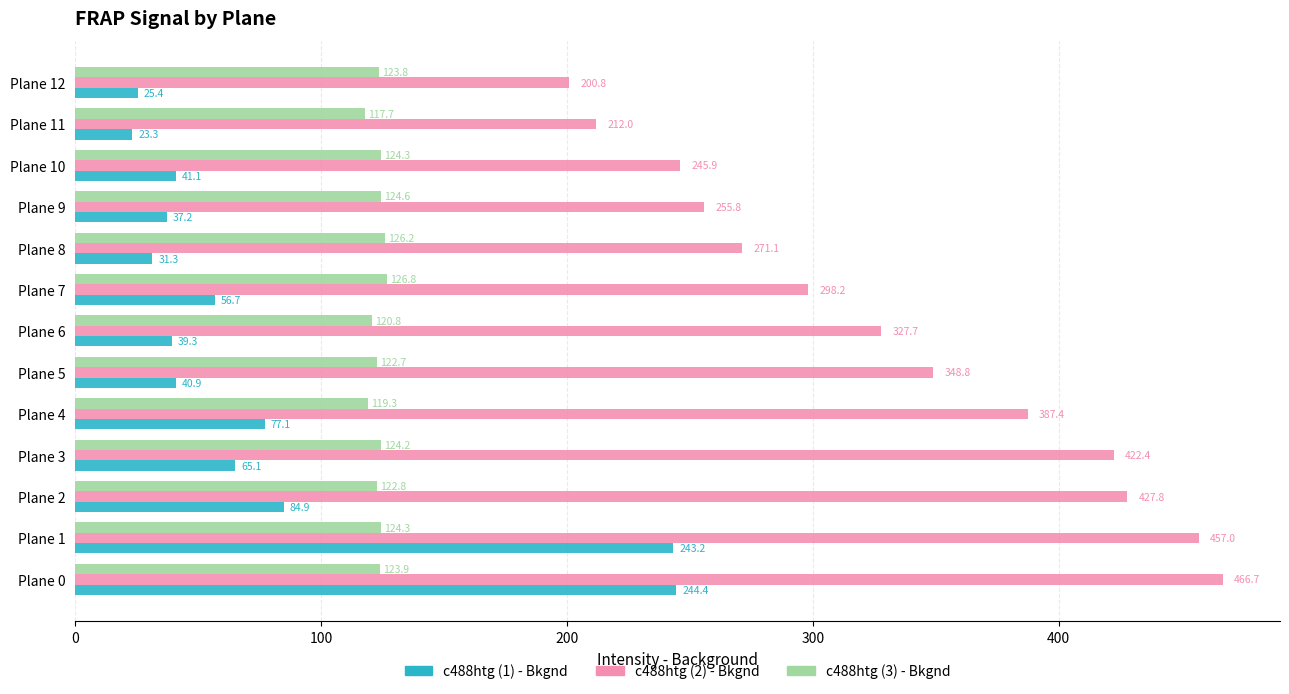

Which label corresponds to the smallest value in the chart?

Plane 11